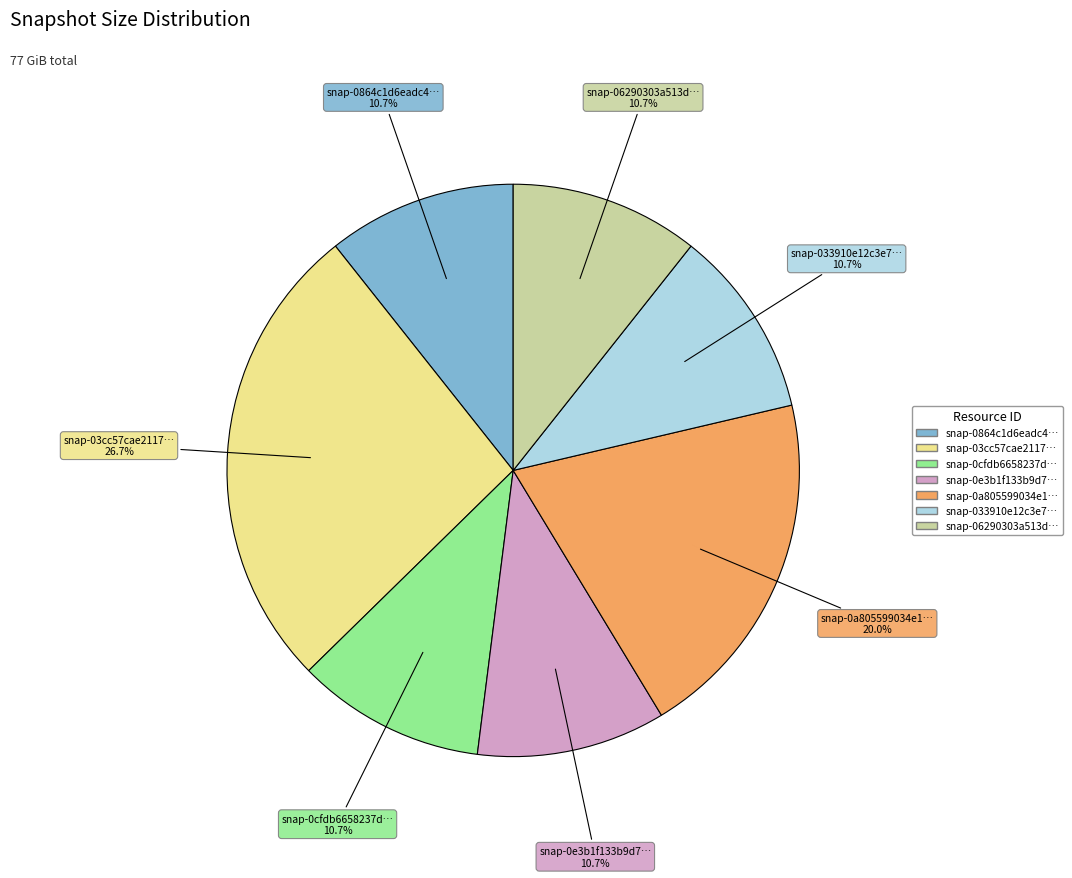

Does any single category account for the majority?

No